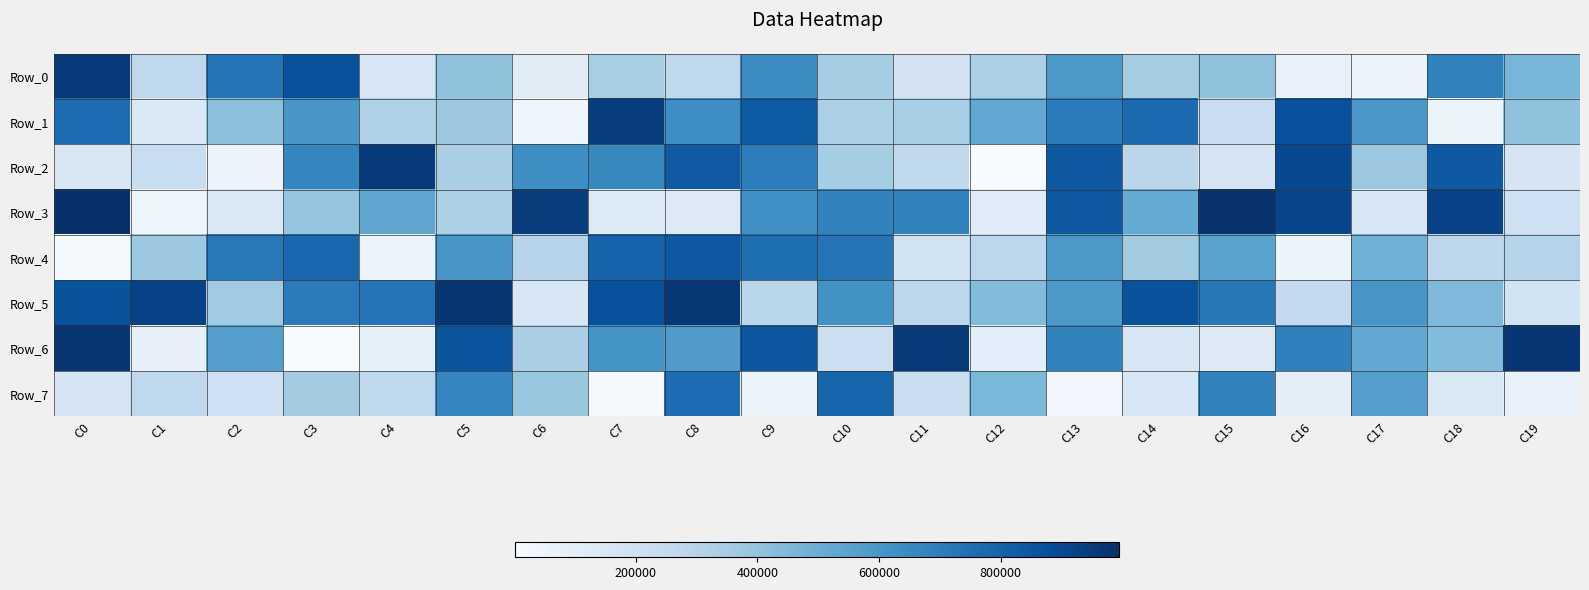

How many categories are shown in the chart?

20